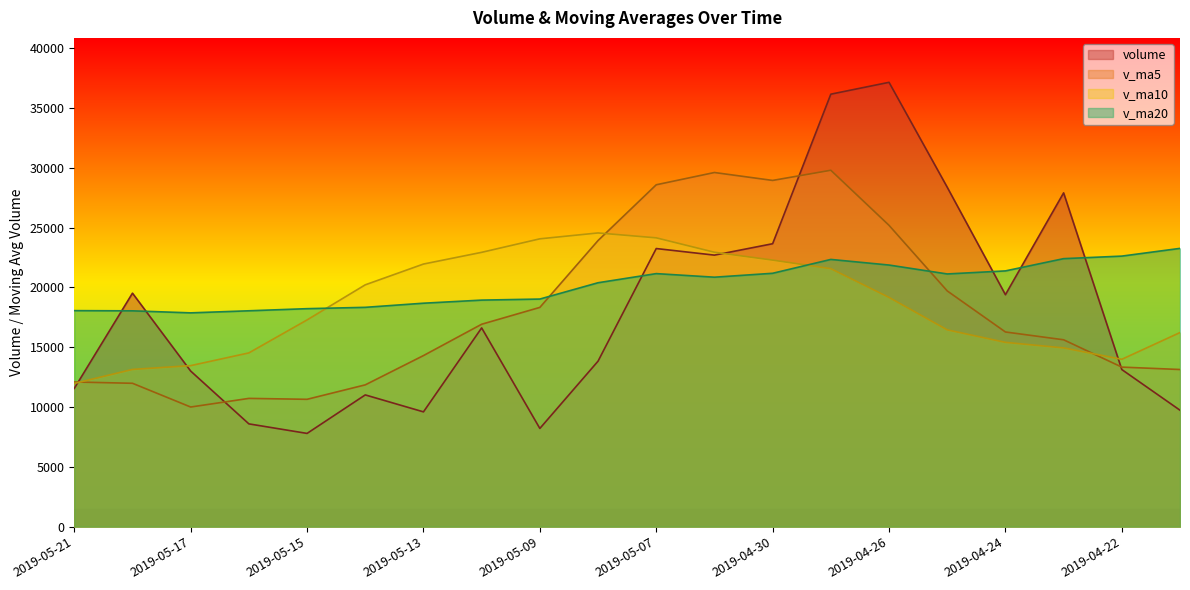

Which category has the highest value across all series?

2019-04-26